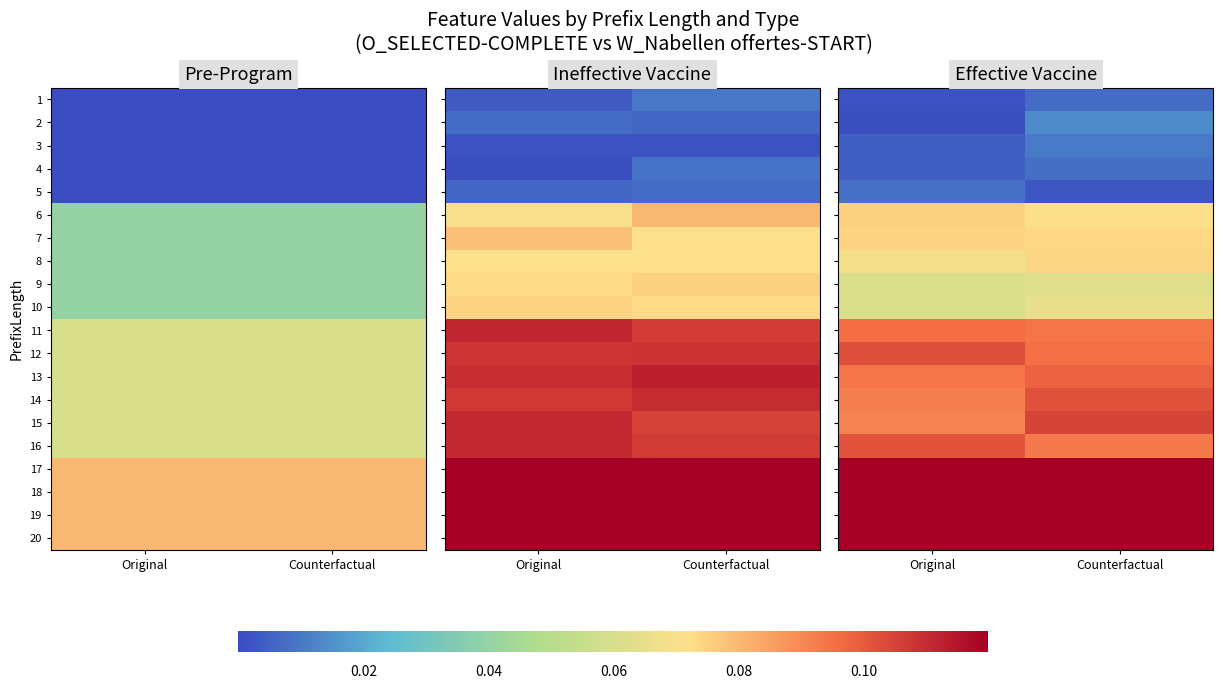

Is it true that 6 equals 0.1 at Counterfactual?

True